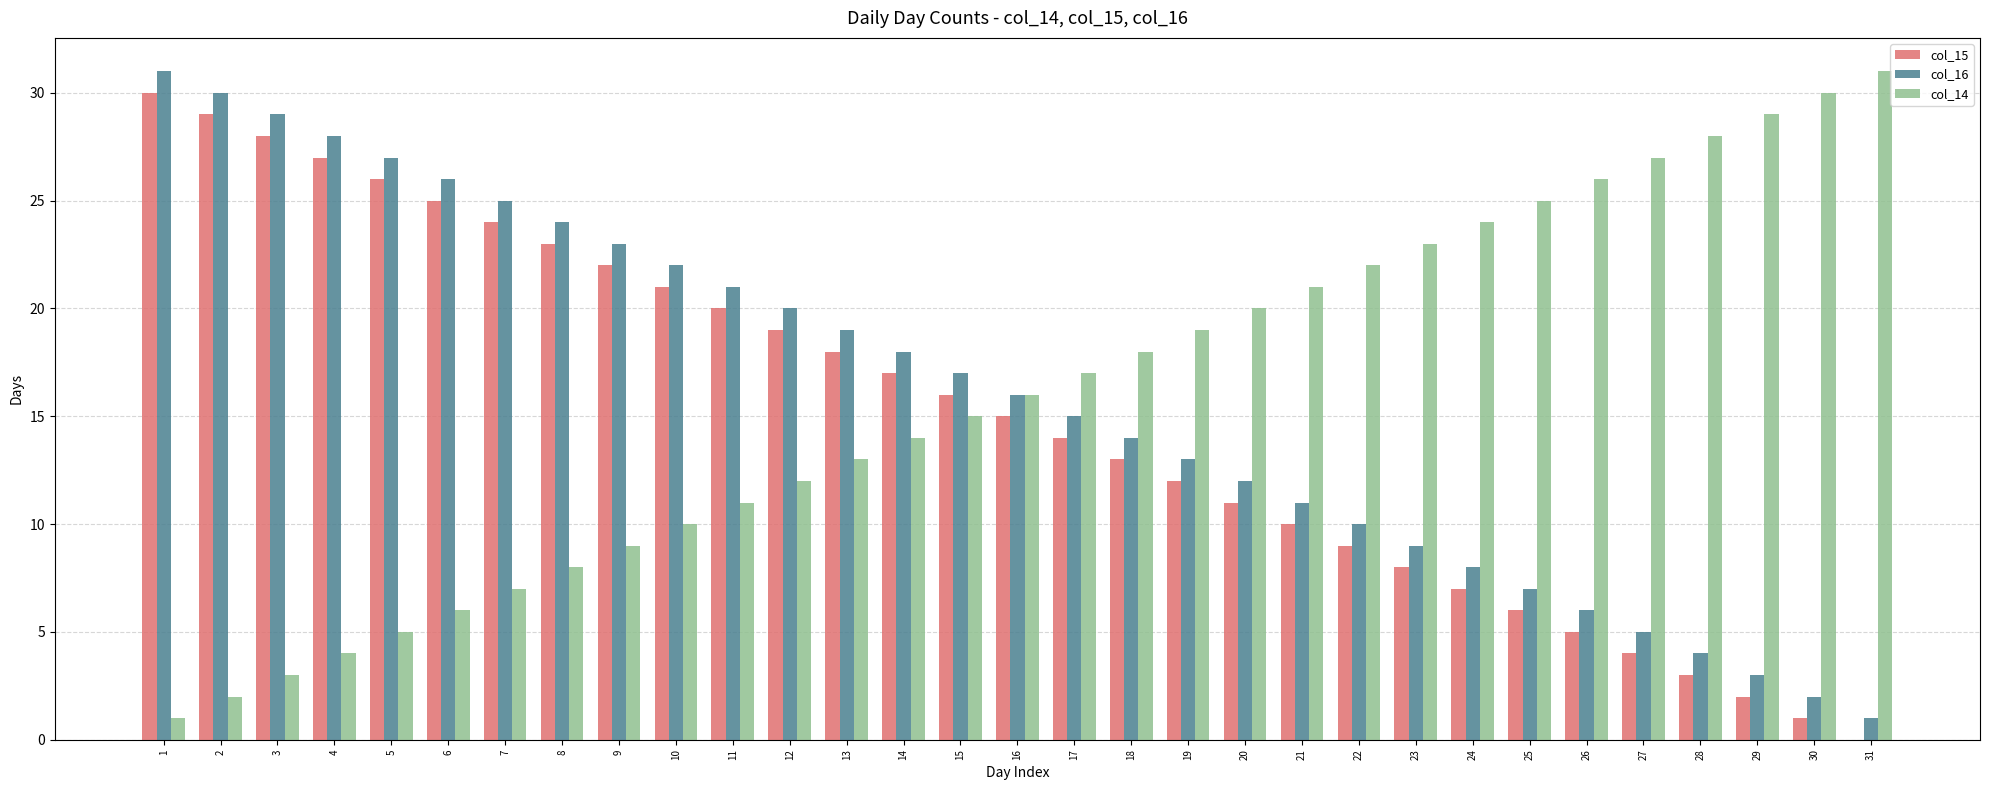

At which label does col_15 reach its peak?

1